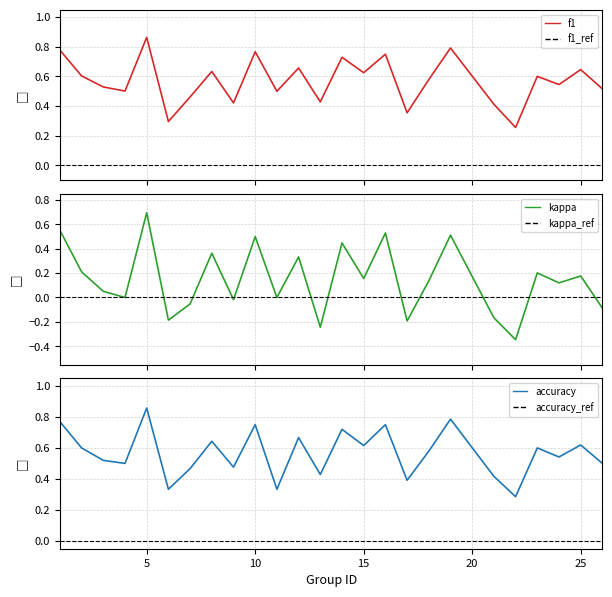

What is the value of the f1 point at the 16th from the left?

0.8